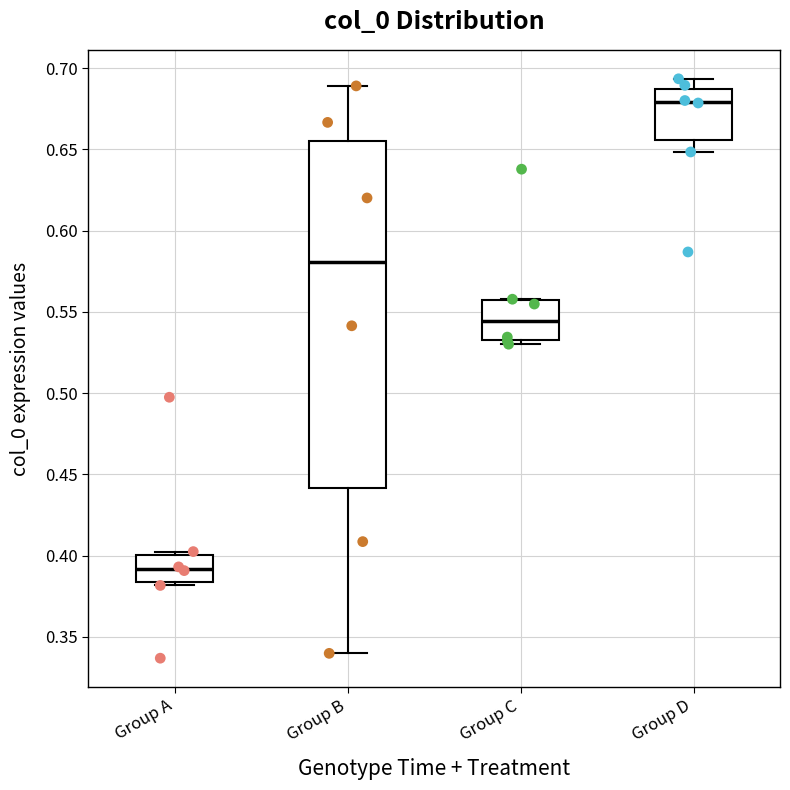

Reading left to right, read every box against the y-axis: the position of its median line, the range the box covers, and the ends of its whiskers. The values are not printed on the chart, so give them approximately, as read against the axis.

Group A: median 0.390, box 0.385 to 0.400, whiskers 0.380 to 0.400 (just above the box's upper edge)
Group B: median 0.580, box 0.440 to 0.655, whiskers 0.340 to 0.690
Group C: median 0.545, box 0.535 to 0.555, whiskers 0.530 to 0.560
Group D: median 0.680, box 0.655 to 0.685, whiskers 0.650 to 0.695